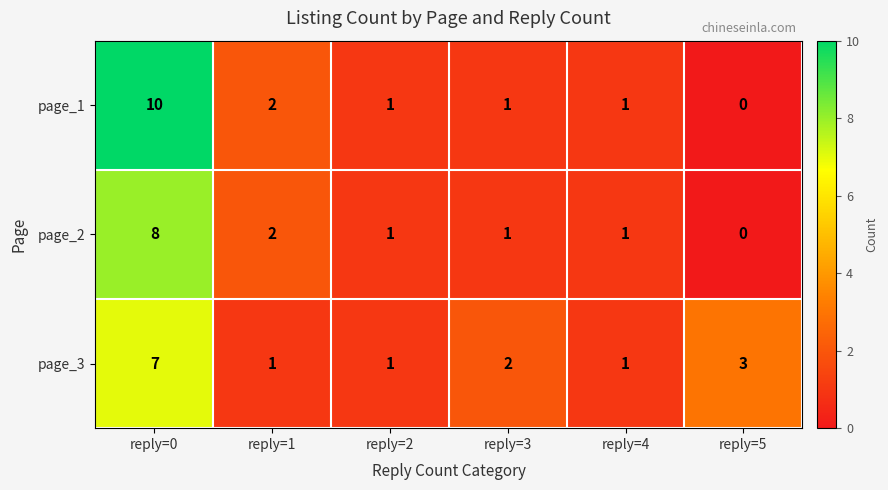

Which series has the widest spread of values?

page_1